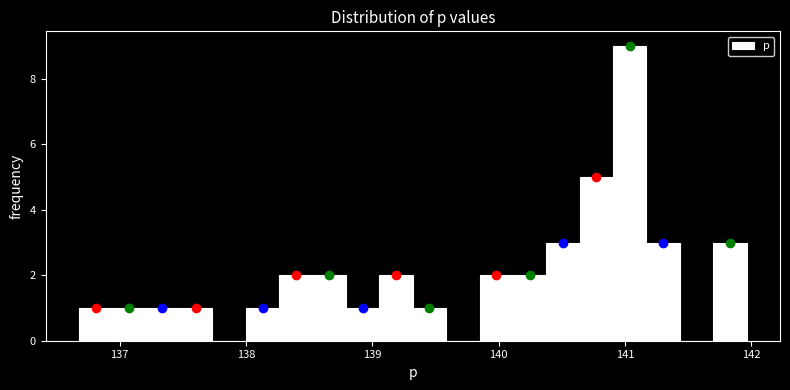

Read against the x-axis, roughly where is the centre of the tallest bar?

141.0